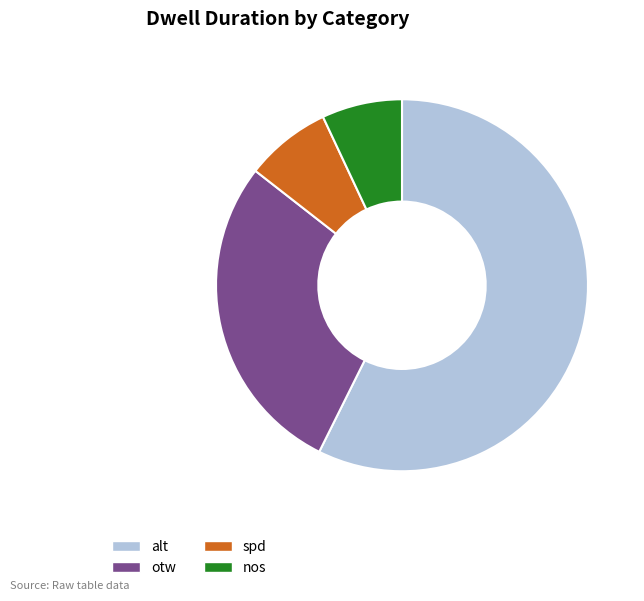

Between spd and otw, which is larger?

otw